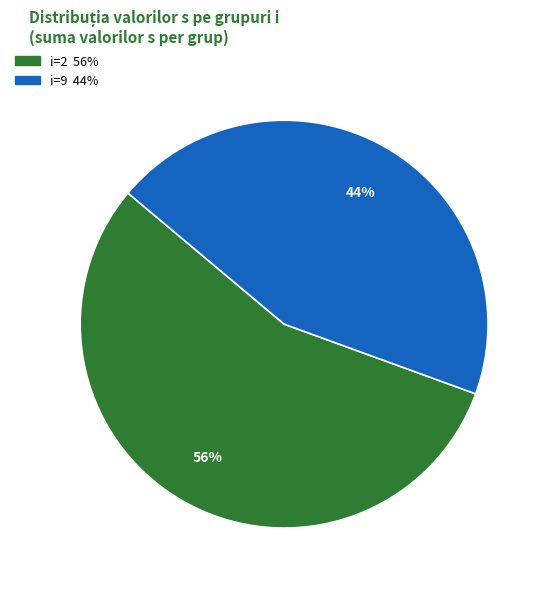

Is there a majority slice in this chart?

Yes